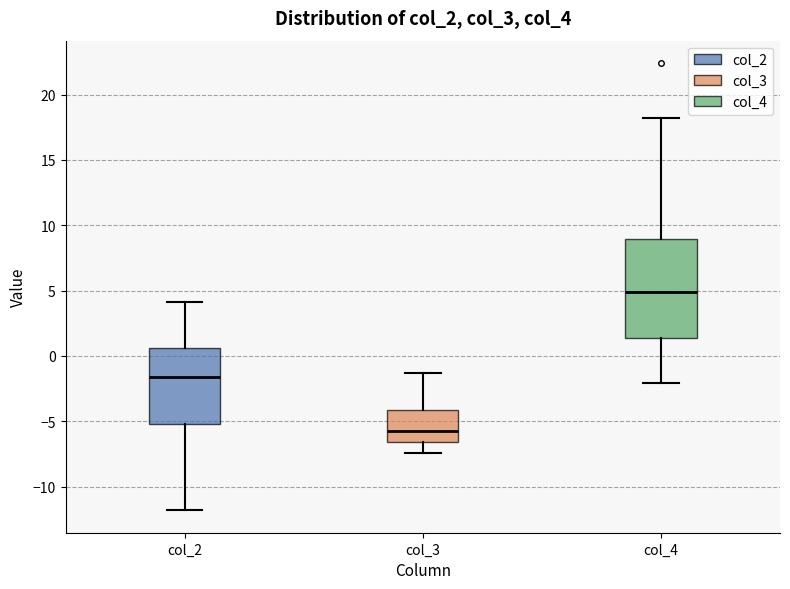

Reading left to right, read every box against the y-axis: the position of its median line, the range the box covers, and the ends of its whiskers. The values are not printed on the chart, so give them approximately, as read against the axis.

col_2: median -1.5, box -5.0 to 0.5, whiskers -12.0 to 4.0
col_3: median -5.5, box -6.5 to -4.0, whiskers -7.5 to -1.5
col_4: median 5.0, box 1.5 to 9.0, whiskers -2.0 to 18.0